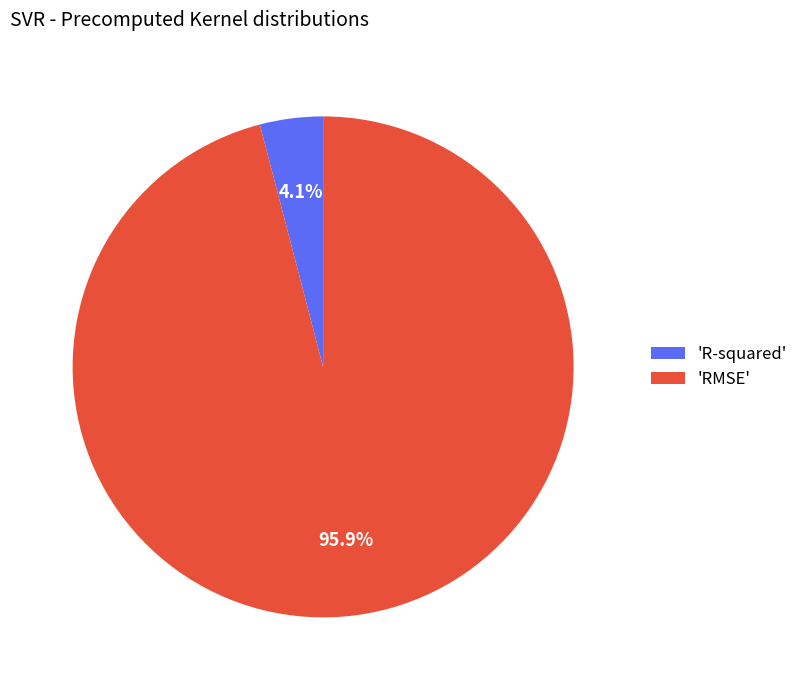

Between 'R-squared' and 'RMSE', which is larger?

'RMSE'